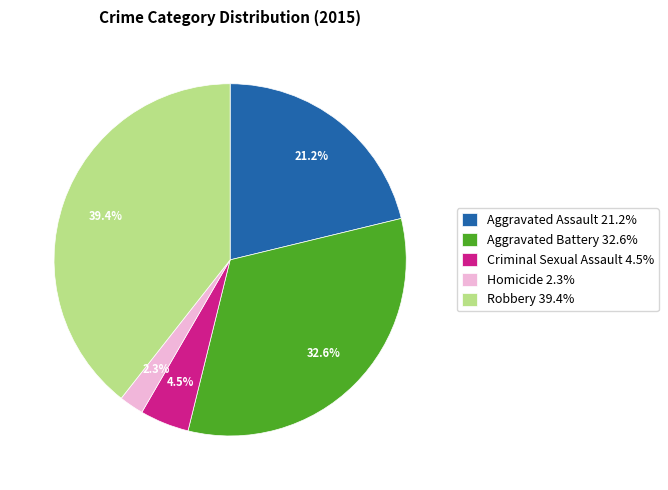

Which category has the biggest portion of the pie?

Robbery